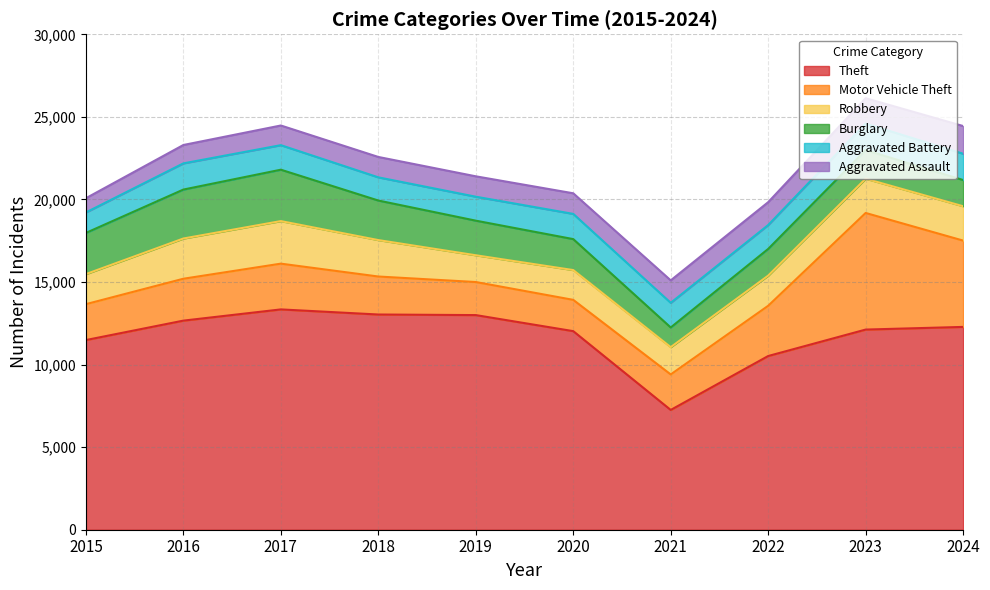

Which series has the widest spread of values?

Theft